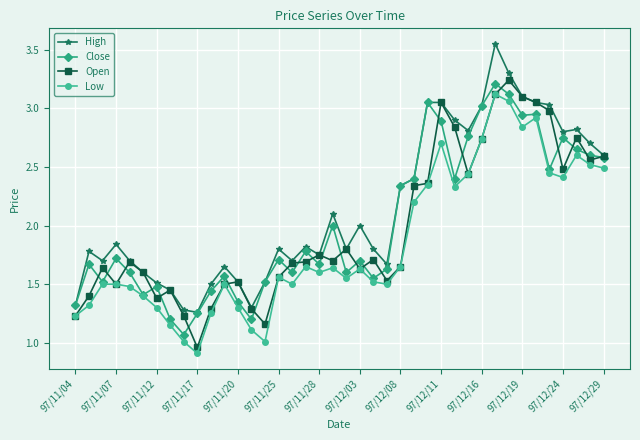

Which series has the largest total across all categories?

High